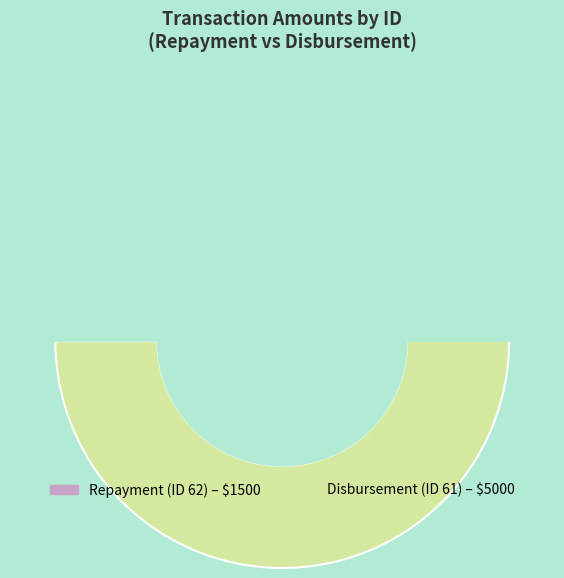

How much of the chart is everything except 62?

76.9%